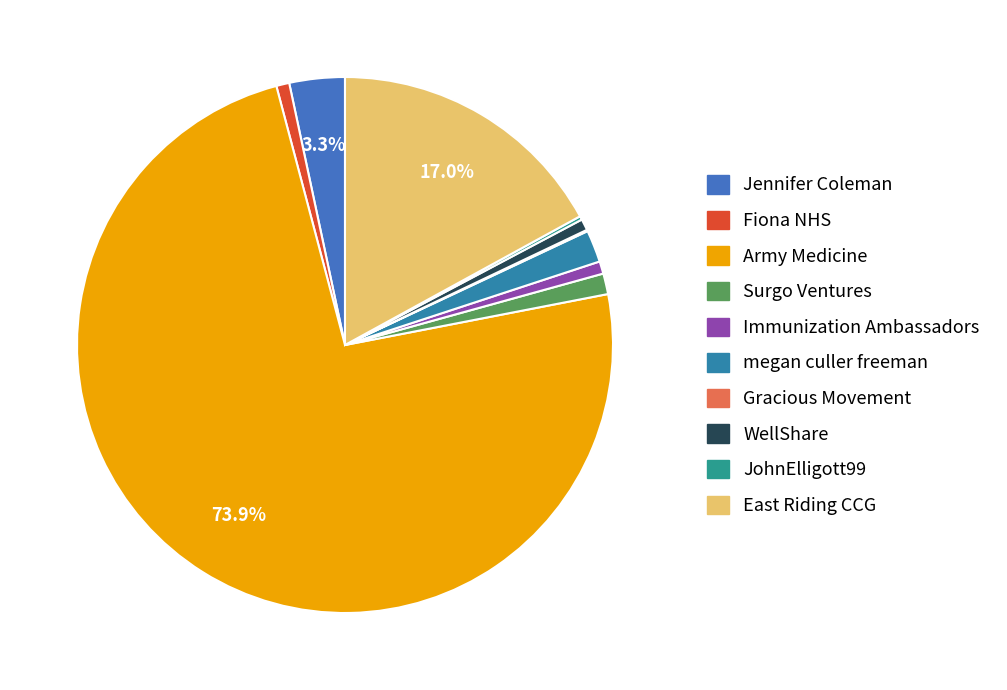

What percentage is the Immunization Ambassadors slice, to the nearest percent?

1%